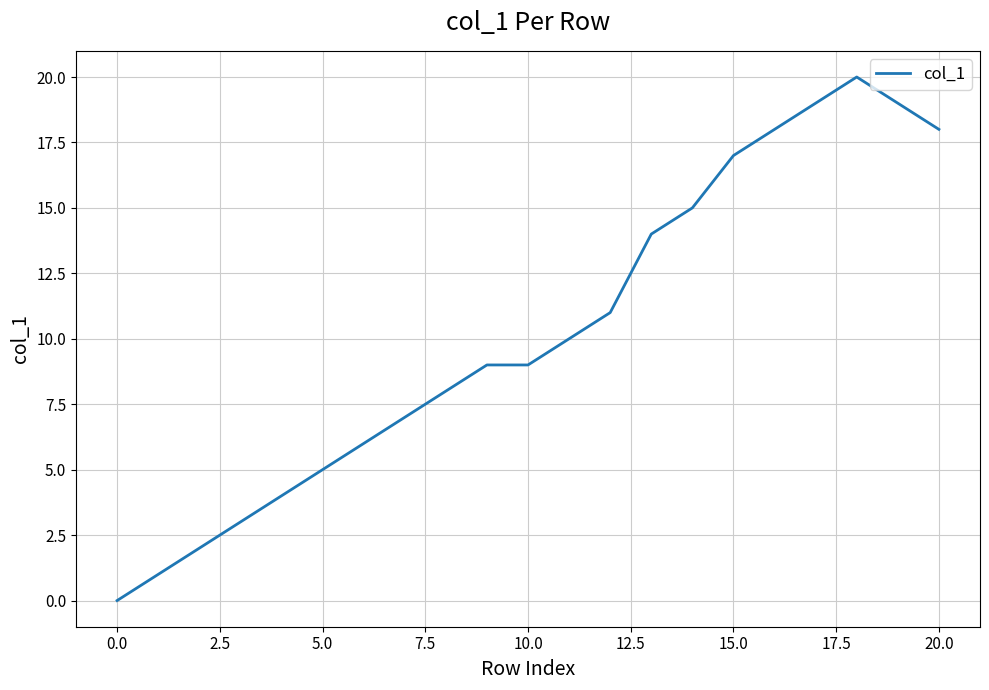

What is the difference between the maximum and minimum values?

20